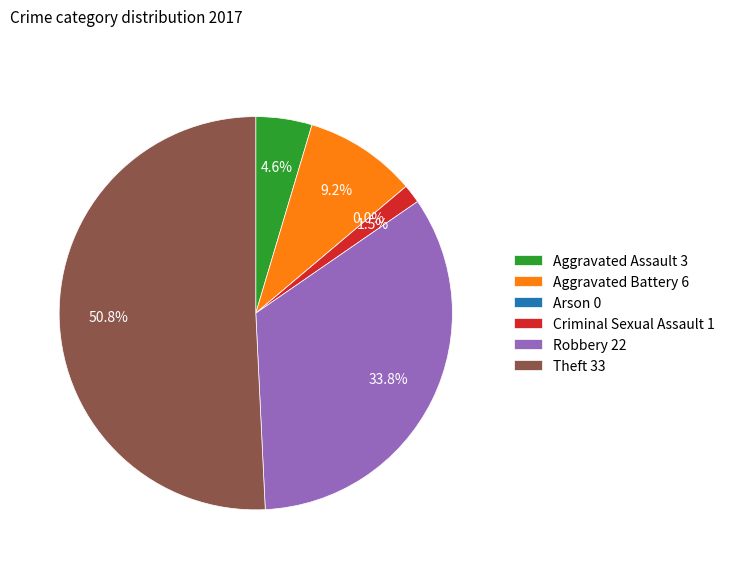

To the nearest percent, what is the average slice percentage?

17%